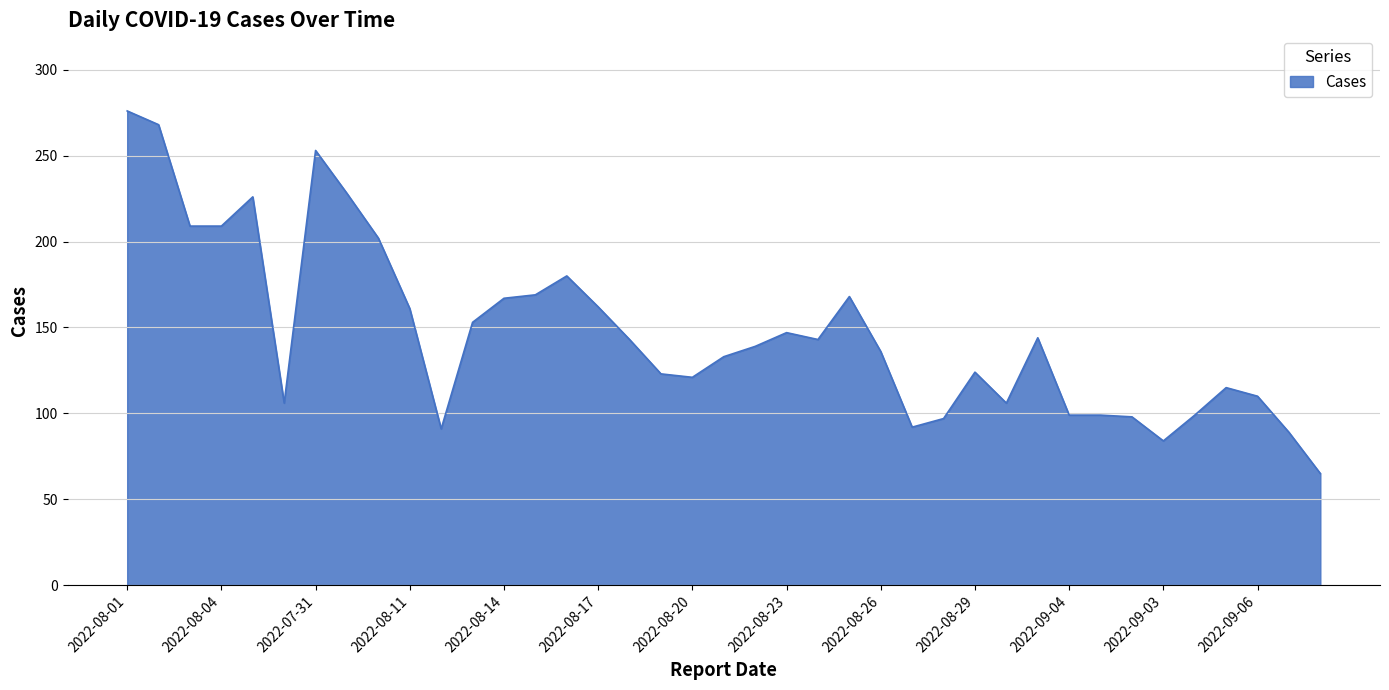

What is the difference between the second highest and minimum values?

203